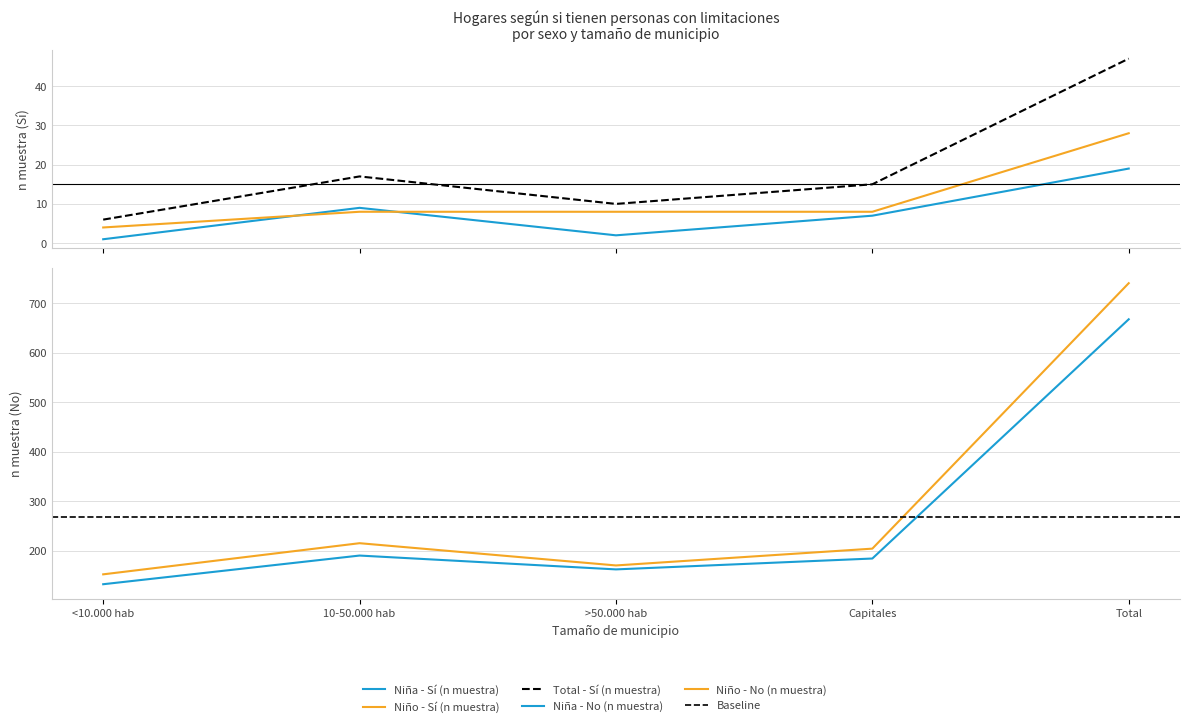

Rank the categories by Niño - No (n muestra) value from lowest to highest.

<10.000 hab, >50.000 hab, Capitales, 10-50.000 hab, Total